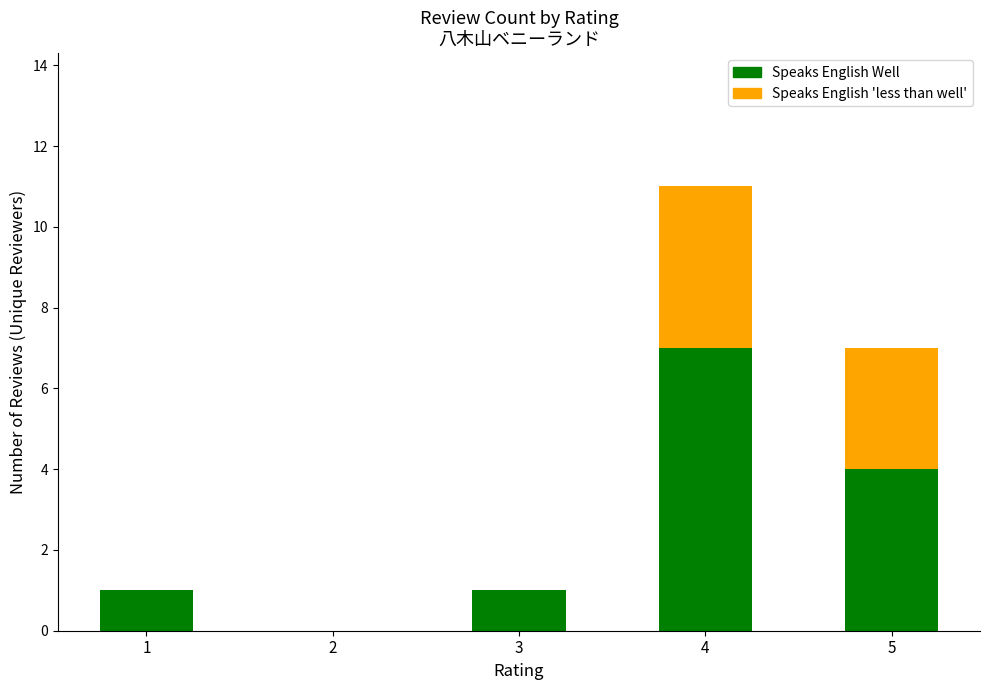

At which category is the sum across all series the highest?

4